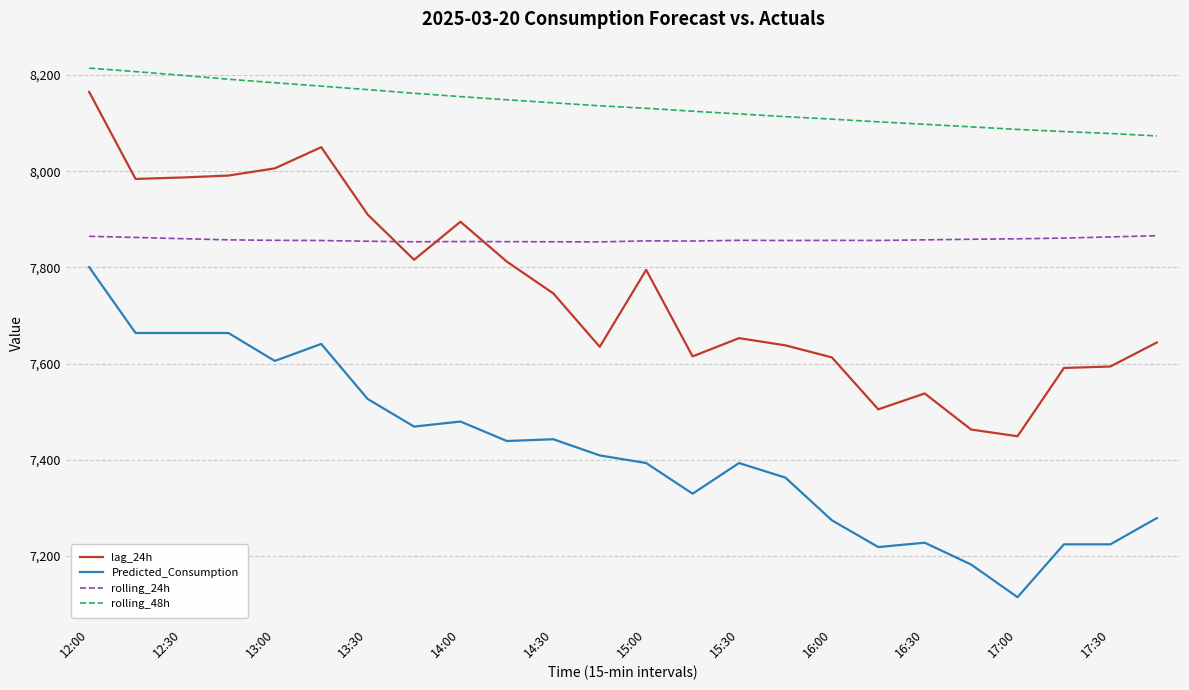

List the series in order of their peak value, highest first.

rolling_48h, lag_24h, rolling_24h, Predicted_Consumption